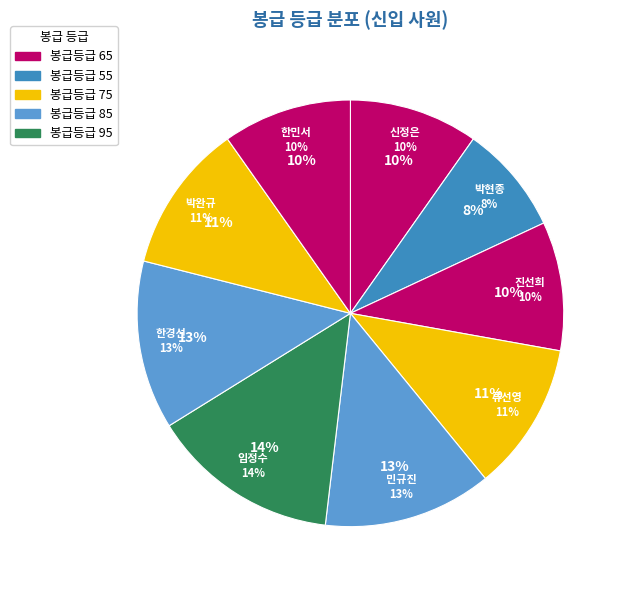

What is the ratio of the value at 한민서 to the value at 한경선?

0.8